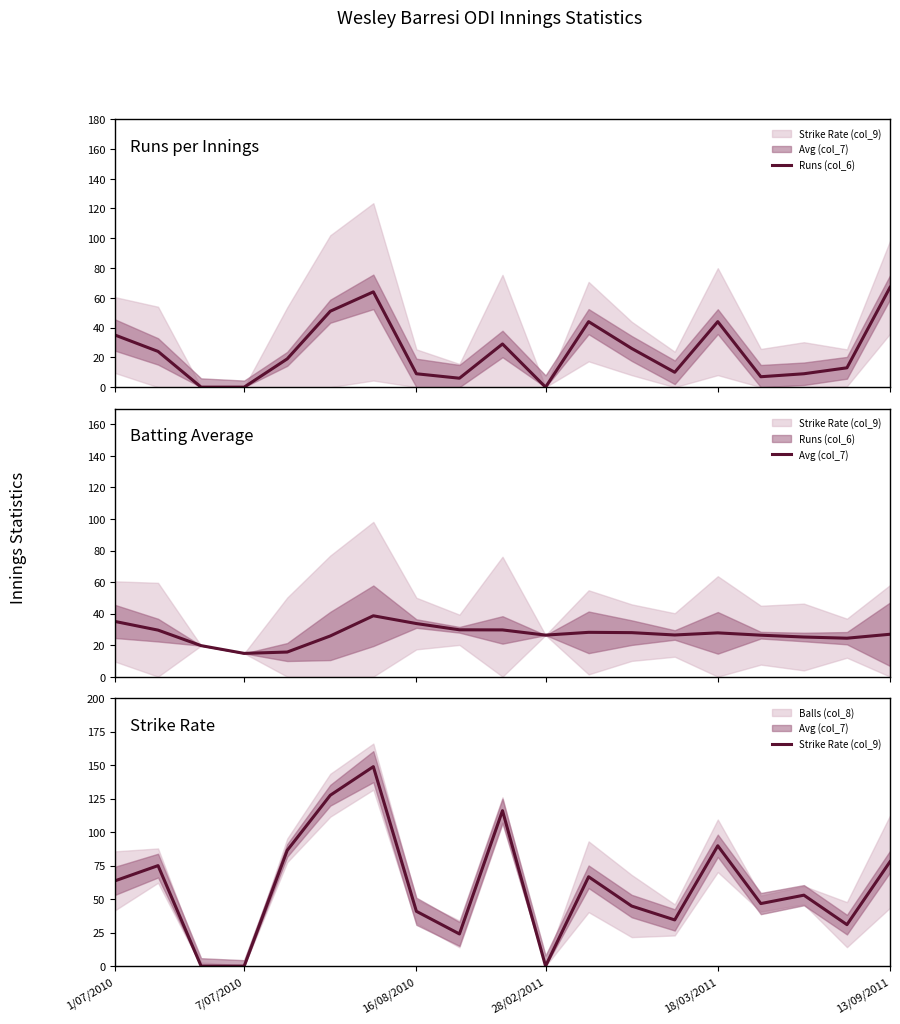

At how many categories does at least one series exceed 145?

1